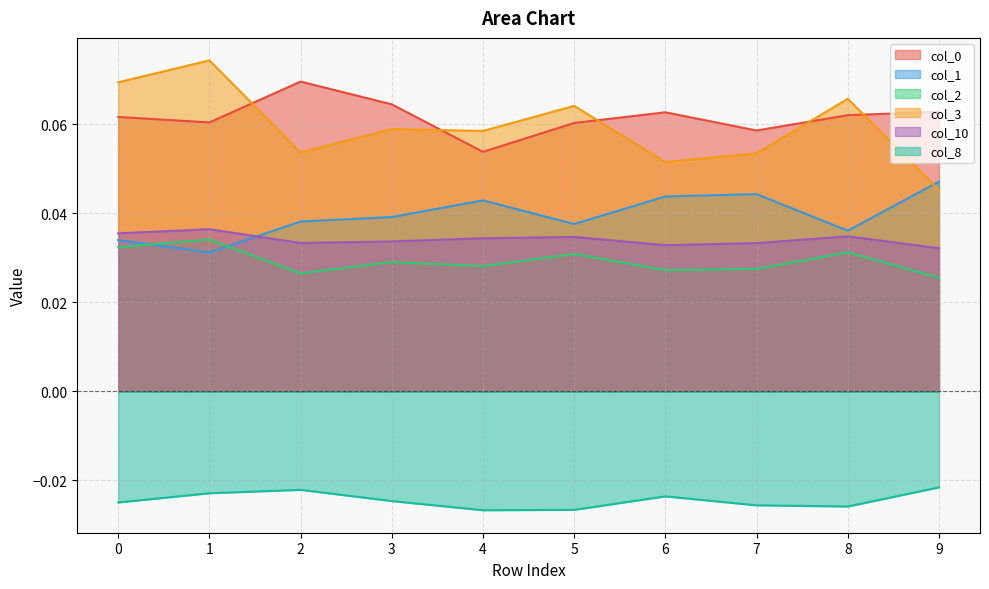

Is it true that 2 equals 0.0 at 2?

True